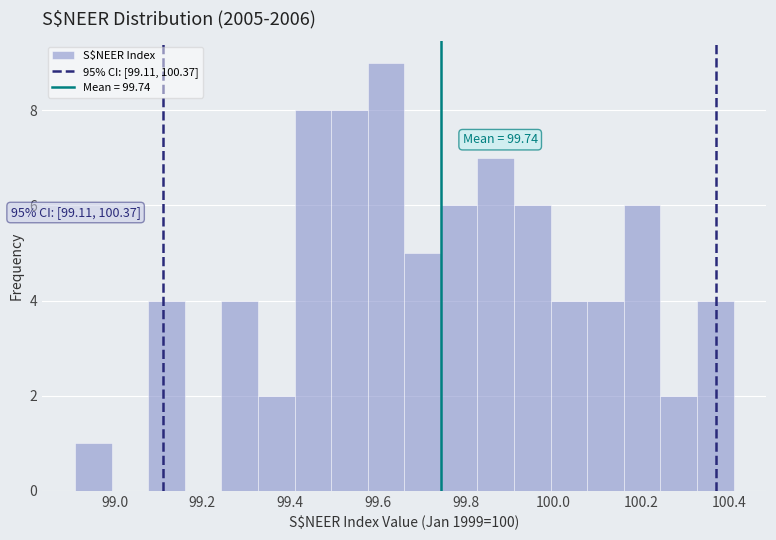

Over which range of the x-axis is the bar tallest?

99.58 to 99.66